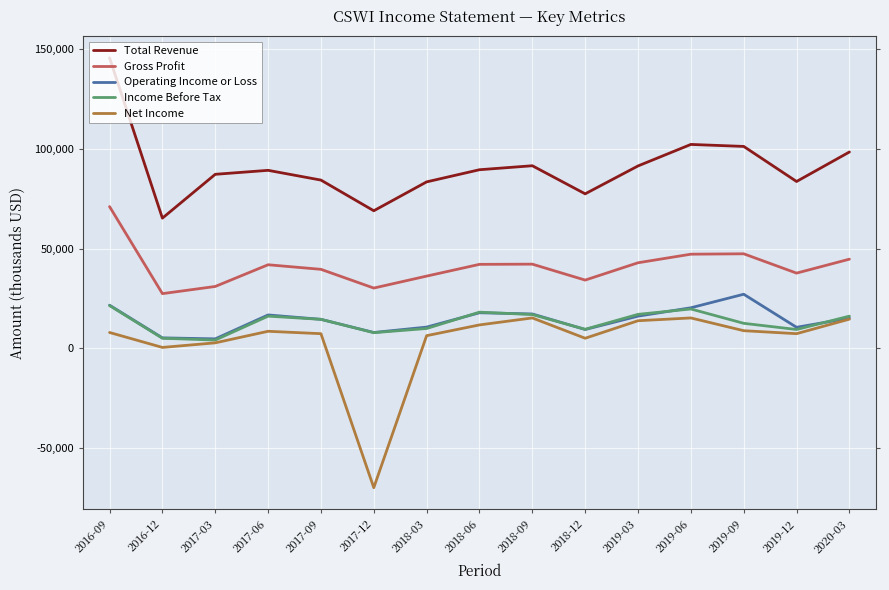

What is the difference between the maximum and minimum values in the Income Before Tax series?

17300